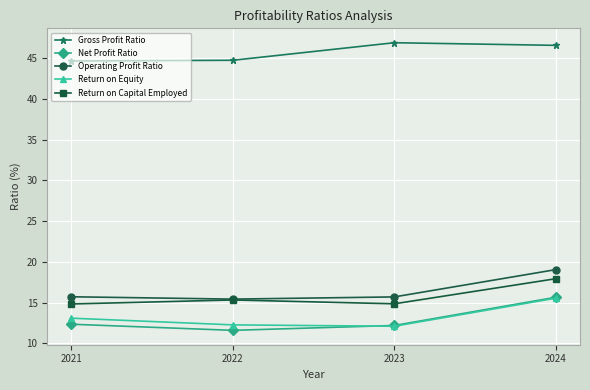

What is the sum of all Return on Capital Employed values?

63.0